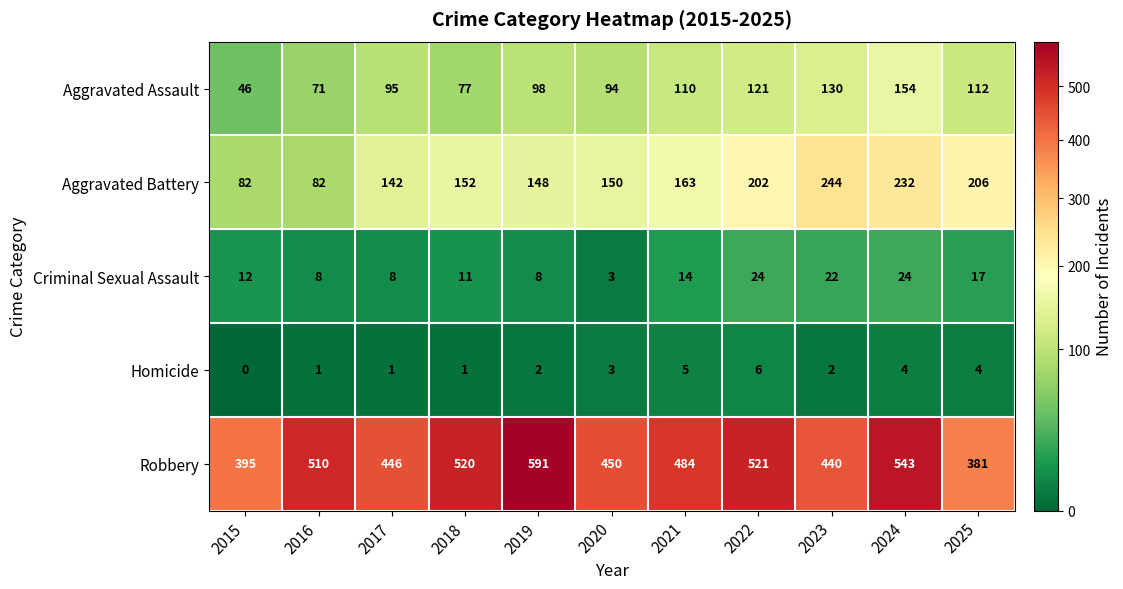

Which series has the largest total across all categories?

Robbery